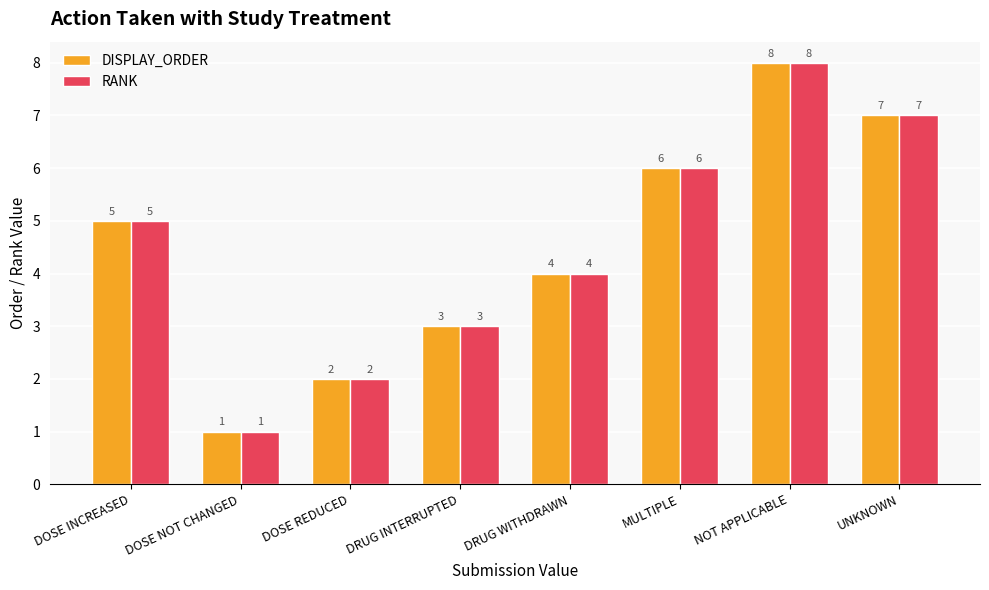

What is the label of the 2nd bar from the left?

DOSE NOT CHANGED